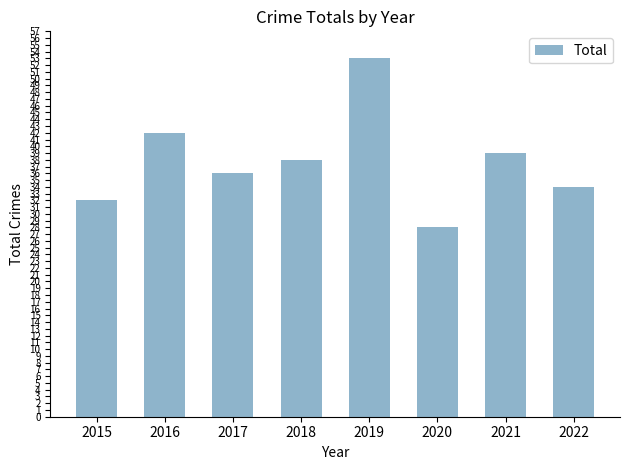

What is the value of the 2nd bar from the left?

42